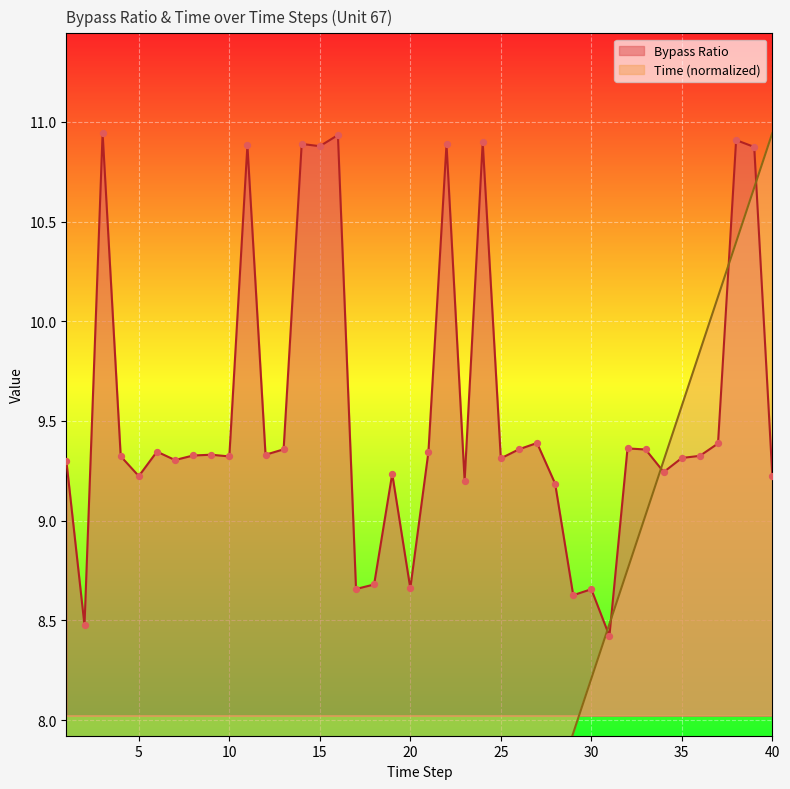

Which series reaches the maximum Y coordinate?

Bypass Ratio